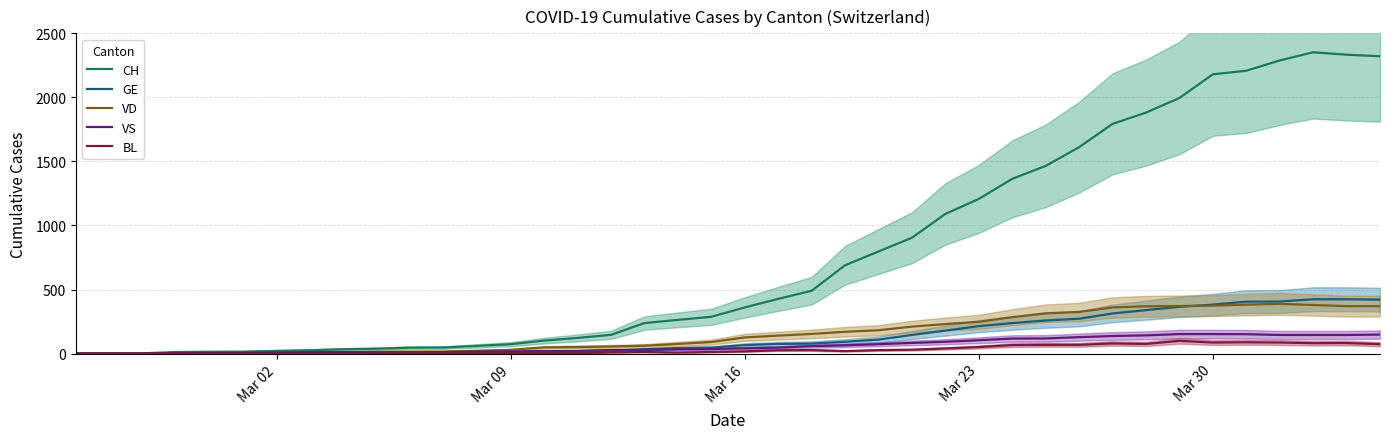

What is the highest value of the VS series?

152